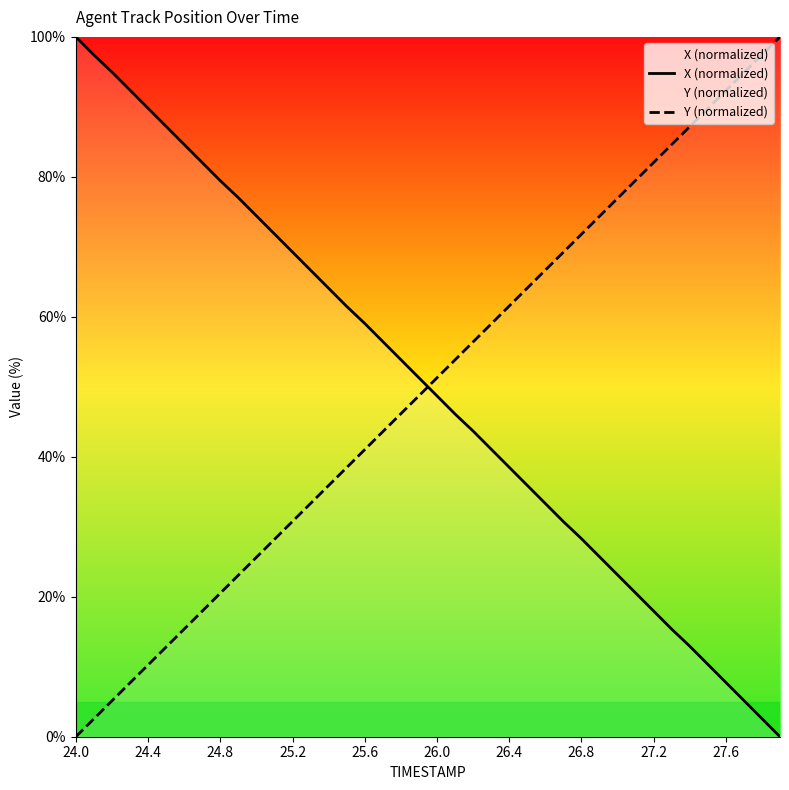

Rank the series at 25.2 from highest to lowest value.

X (normalized), Y (normalized)